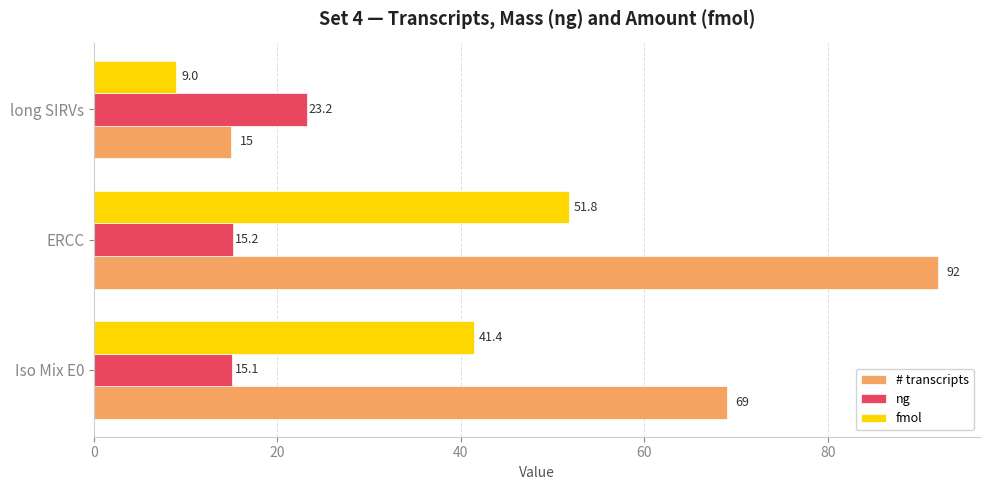

Where is fmol nearest to the value 30?

Iso Mix E0